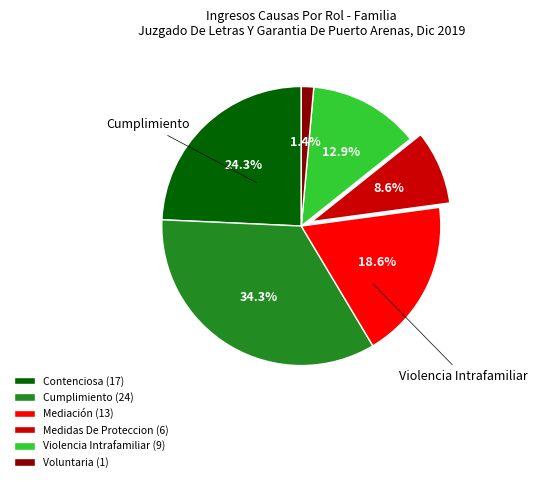

To the nearest percent, what portion does Contenciosa represent?

24%